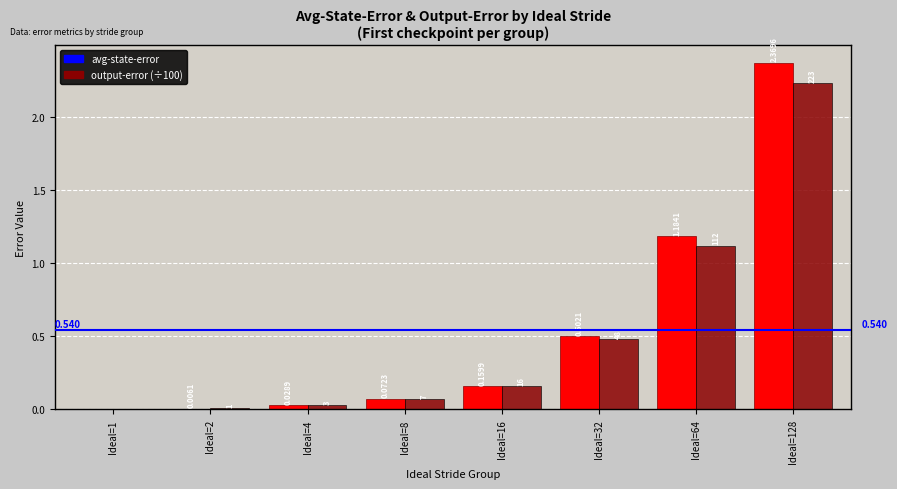

Is the value of avg-state-error at Ideal=2 greater than the value of output-error (÷100) at Ideal=4?

No